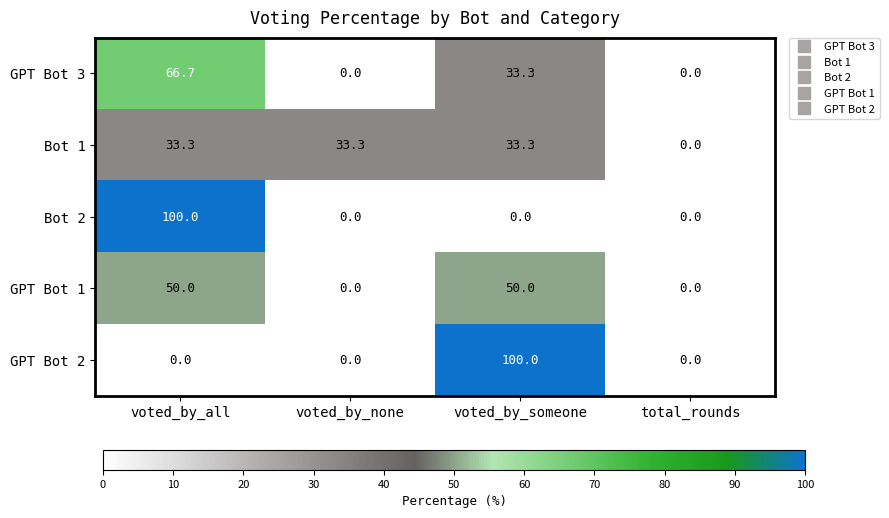

At which category is the sum across all series the highest?

voted_by_all